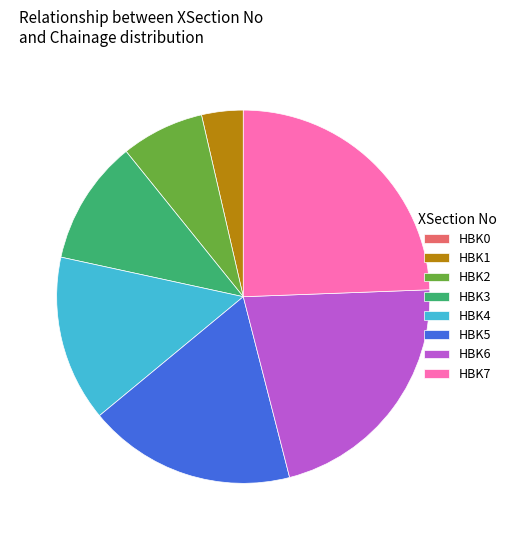

Do HBK1 and HBK5 together represent more than half of the pie?

No